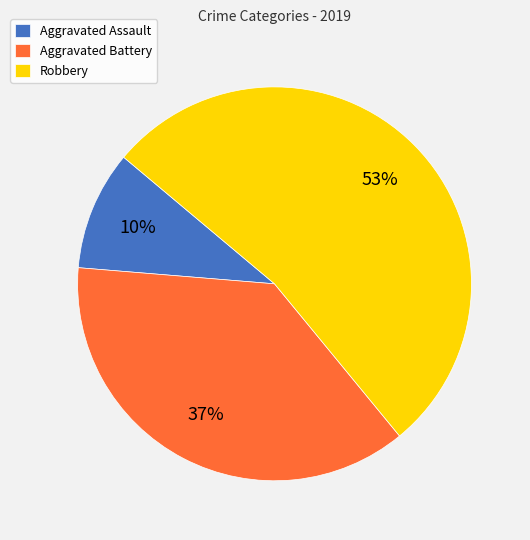

How many slices are in this pie chart?

3